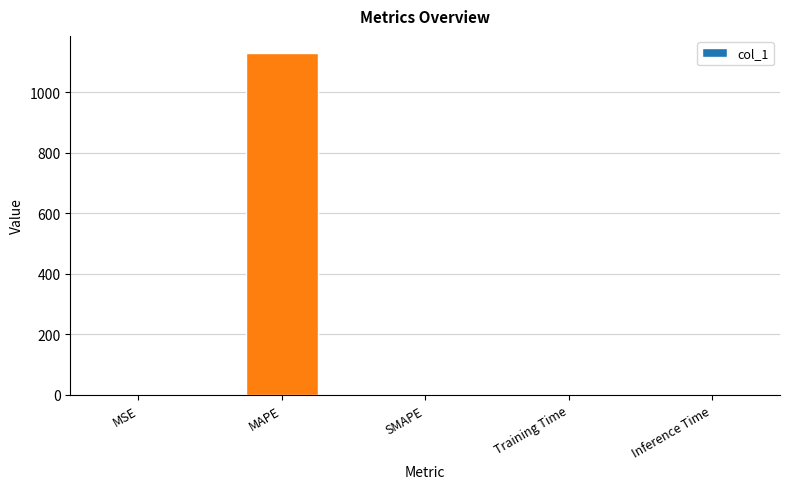

What is the sum of all values?

1130.5